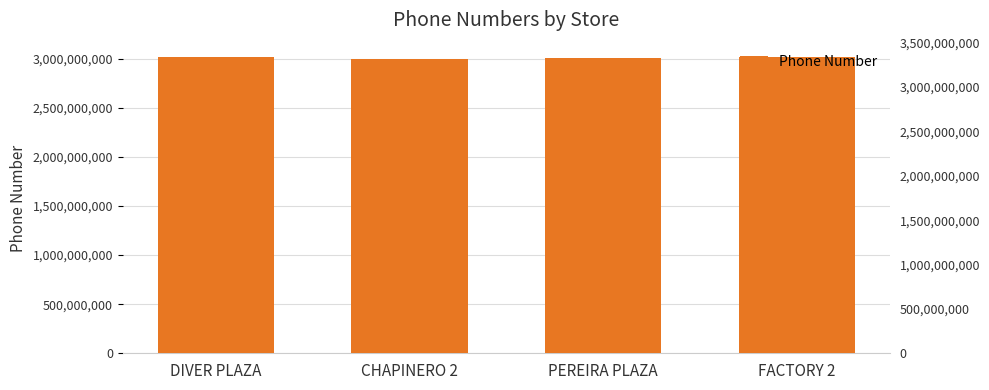

Reading left to right, what are all the values shown in this chart?

DIVER PLAZA=3013915921	CHAPINERO 2=3003256063	PEREIRA PLAZA=3012001468	FACTORY 2=3013915951